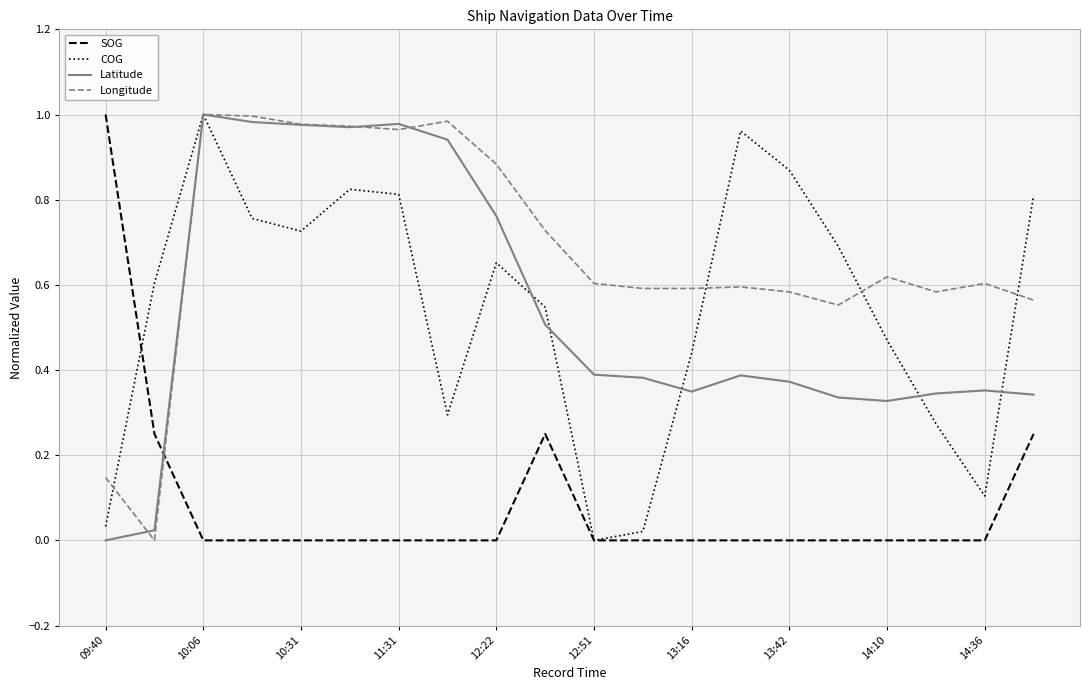

True or false: SOG and Latitude intersect in this chart.

True